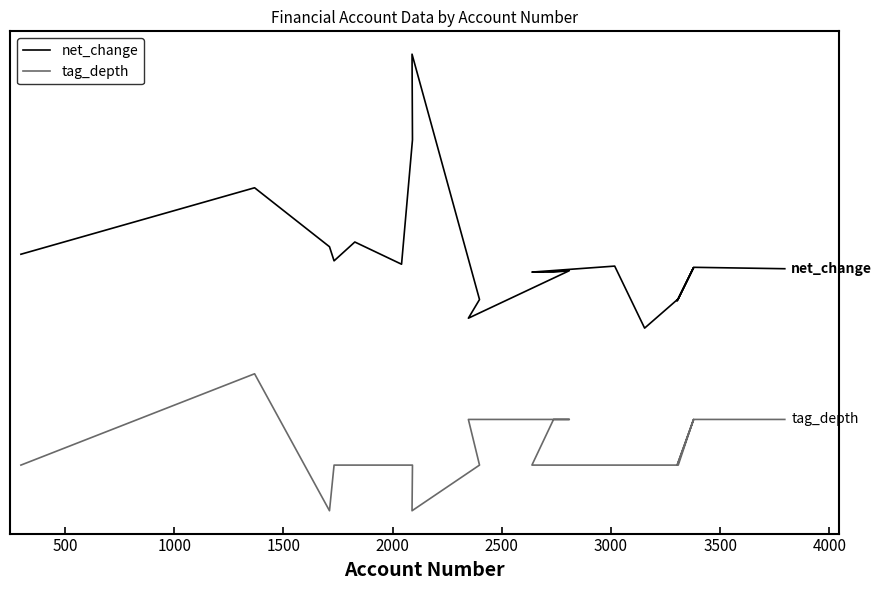

The tag_depth series shows 1.1 at 10. True or false?

False